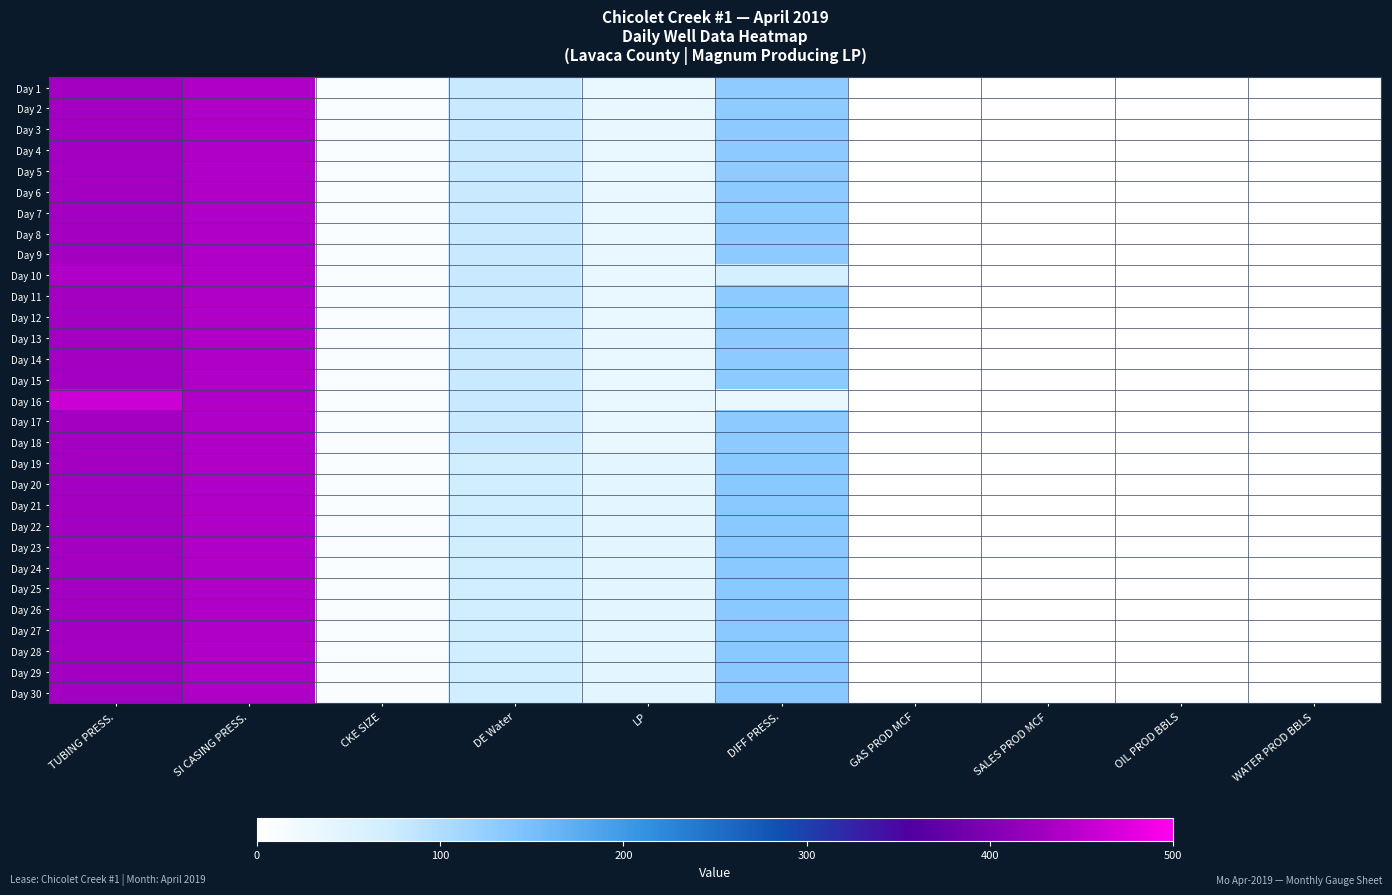

Reading right to left, what are all the values shown in this chart?

Day 1: WATER PROD BBLS=0.0	OIL PROD BBLS=0.0	SALES PROD MCF=0.0	GAS PROD MCF=0.0	DIFF PRESS.=129.0	LP=34.0	DE Water=80.0	CKE SIZE=9.0	SI CASING PRESS.=440.0	TUBING PRESS.=430.0
Day 2: WATER PROD BBLS=1.2	OIL PROD BBLS=0.0	SALES PROD MCF=0.0	GAS PROD MCF=0.0	DIFF PRESS.=129.0	LP=34.0	DE Water=80.0	CKE SIZE=9.0	SI CASING PRESS.=440.0	TUBING PRESS.=430.0
Day 3: WATER PROD BBLS=0.0	OIL PROD BBLS=0.0	SALES PROD MCF=0.0	GAS PROD MCF=0.0	DIFF PRESS.=131.0	LP=35.0	DE Water=80.0	CKE SIZE=9.0	SI CASING PRESS.=440.0	TUBING PRESS.=430.0
Day 4: WATER PROD BBLS=0.0	OIL PROD BBLS=0.0	SALES PROD MCF=0.0	GAS PROD MCF=0.0	DIFF PRESS.=131.0	LP=35.0	DE Water=80.0	CKE SIZE=9.0	SI CASING PRESS.=440.0	TUBING PRESS.=430.0
Day 5: WATER PROD BBLS=0.0	OIL PROD BBLS=0.0	SALES PROD MCF=0.0	GAS PROD MCF=0.0	DIFF PRESS.=129.0	LP=34.0	DE Water=80.0	CKE SIZE=9.0	SI CASING PRESS.=440.0	TUBING PRESS.=430.0
Day 6: WATER PROD BBLS=0.0	OIL PROD BBLS=0.0	SALES PROD MCF=0.0	GAS PROD MCF=0.0	DIFF PRESS.=131.0	LP=35.0	DE Water=80.0	CKE SIZE=9.0	SI CASING PRESS.=440.0	TUBING PRESS.=430.0
Day 7: WATER PROD BBLS=0.0	OIL PROD BBLS=0.0	SALES PROD MCF=0.0	GAS PROD MCF=0.0	DIFF PRESS.=131.0	LP=35.0	DE Water=80.0	CKE SIZE=9.0	SI CASING PRESS.=440.0	TUBING PRESS.=430.0
Day 8: WATER PROD BBLS=0.0	OIL PROD BBLS=0.0	SALES PROD MCF=0.0	GAS PROD MCF=0.0	DIFF PRESS.=131.0	LP=35.0	DE Water=80.0	CKE SIZE=9.0	SI CASING PRESS.=440.0	TUBING PRESS.=430.0
Day 9: WATER PROD BBLS=0.0	OIL PROD BBLS=0.0	SALES PROD MCF=0.0	GAS PROD MCF=0.0	DIFF PRESS.=131.0	LP=35.0	DE Water=80.0	CKE SIZE=9.0	SI CASING PRESS.=440.0	TUBING PRESS.=430.0
Day 10: WATER PROD BBLS=0.0	OIL PROD BBLS=0.0	SALES PROD MCF=0.0	GAS PROD MCF=0.0	DIFF PRESS.=65.0	LP=35.0	DE Water=80.0	CKE SIZE=9.0	SI CASING PRESS.=440.0	TUBING PRESS.=440.0
Day 11: WATER PROD BBLS=1.2	OIL PROD BBLS=0.0	SALES PROD MCF=0.0	GAS PROD MCF=0.0	DIFF PRESS.=131.0	LP=35.0	DE Water=80.0	CKE SIZE=9.0	SI CASING PRESS.=440.0	TUBING PRESS.=430.0
Day 12: WATER PROD BBLS=0.0	OIL PROD BBLS=0.0	SALES PROD MCF=0.0	GAS PROD MCF=0.0	DIFF PRESS.=131.0	LP=35.0	DE Water=80.0	CKE SIZE=9.0	SI CASING PRESS.=440.0	TUBING PRESS.=430.0
Day 13: WATER PROD BBLS=0.0	OIL PROD BBLS=0.0	SALES PROD MCF=0.0	GAS PROD MCF=0.0	DIFF PRESS.=131.0	LP=35.0	DE Water=80.0	CKE SIZE=9.0	SI CASING PRESS.=440.0	TUBING PRESS.=430.0
Day 14: WATER PROD BBLS=0.0	OIL PROD BBLS=0.0	SALES PROD MCF=0.0	GAS PROD MCF=0.0	DIFF PRESS.=131.0	LP=35.0	DE Water=80.0	CKE SIZE=9.0	SI CASING PRESS.=440.0	TUBING PRESS.=430.0
Day 15: WATER PROD BBLS=0.0	OIL PROD BBLS=0.0	SALES PROD MCF=0.0	GAS PROD MCF=0.0	DIFF PRESS.=131.0	LP=35.0	DE Water=80.0	CKE SIZE=9.0	SI CASING PRESS.=440.0	TUBING PRESS.=430.0
Day 16: WATER PROD BBLS=0.0	OIL PROD BBLS=0.0	SALES PROD MCF=0.0	GAS PROD MCF=0.0	DIFF PRESS.=33.0	LP=35.0	DE Water=80.0	CKE SIZE=9.0	SI CASING PRESS.=440.0	TUBING PRESS.=460.0
Day 17: WATER PROD BBLS=1.2	OIL PROD BBLS=0.0	SALES PROD MCF=0.0	GAS PROD MCF=0.0	DIFF PRESS.=131.0	LP=35.0	DE Water=80.0	CKE SIZE=9.0	SI CASING PRESS.=440.0	TUBING PRESS.=430.0
Day 18: WATER PROD BBLS=0.0	OIL PROD BBLS=0.0	SALES PROD MCF=0.0	GAS PROD MCF=0.0	DIFF PRESS.=131.0	LP=35.0	DE Water=80.0	CKE SIZE=9.0	SI CASING PRESS.=440.0	TUBING PRESS.=430.0
Day 19: WATER PROD BBLS=0.0	OIL PROD BBLS=0.0	SALES PROD MCF=0.0	GAS PROD MCF=0.0	DIFF PRESS.=134.0	LP=42.0	DE Water=70.0	CKE SIZE=9.0	SI CASING PRESS.=440.0	TUBING PRESS.=430.0
Day 20: WATER PROD BBLS=0.0	OIL PROD BBLS=0.0	SALES PROD MCF=0.0	GAS PROD MCF=0.0	DIFF PRESS.=134.0	LP=42.0	DE Water=70.0	CKE SIZE=9.0	SI CASING PRESS.=440.0	TUBING PRESS.=430.0
Day 21: WATER PROD BBLS=0.0	OIL PROD BBLS=0.0	SALES PROD MCF=0.0	GAS PROD MCF=0.0	DIFF PRESS.=134.0	LP=42.0	DE Water=70.0	CKE SIZE=9.0	SI CASING PRESS.=440.0	TUBING PRESS.=430.0
Day 22: WATER PROD BBLS=0.0	OIL PROD BBLS=0.0	SALES PROD MCF=0.0	GAS PROD MCF=0.0	DIFF PRESS.=134.0	LP=42.0	DE Water=70.0	CKE SIZE=9.0	SI CASING PRESS.=440.0	TUBING PRESS.=430.0
Day 23: WATER PROD BBLS=0.0	OIL PROD BBLS=0.0	SALES PROD MCF=0.0	GAS PROD MCF=0.0	DIFF PRESS.=134.0	LP=42.0	DE Water=70.0	CKE SIZE=9.0	SI CASING PRESS.=440.0	TUBING PRESS.=430.0
Day 24: WATER PROD BBLS=1.2	OIL PROD BBLS=0.0	SALES PROD MCF=0.0	GAS PROD MCF=0.0	DIFF PRESS.=134.0	LP=42.0	DE Water=70.0	CKE SIZE=9.0	SI CASING PRESS.=440.0	TUBING PRESS.=430.0
Day 25: WATER PROD BBLS=0.0	OIL PROD BBLS=0.0	SALES PROD MCF=0.0	GAS PROD MCF=0.0	DIFF PRESS.=134.0	LP=42.0	DE Water=70.0	CKE SIZE=9.0	SI CASING PRESS.=440.0	TUBING PRESS.=430.0
Day 26: WATER PROD BBLS=0.0	OIL PROD BBLS=0.0	SALES PROD MCF=0.0	GAS PROD MCF=0.0	DIFF PRESS.=134.0	LP=42.0	DE Water=70.0	CKE SIZE=9.0	SI CASING PRESS.=440.0	TUBING PRESS.=430.0
Day 27: WATER PROD BBLS=0.0	OIL PROD BBLS=0.0	SALES PROD MCF=0.0	GAS PROD MCF=0.0	DIFF PRESS.=134.0	LP=42.0	DE Water=70.0	CKE SIZE=9.0	SI CASING PRESS.=440.0	TUBING PRESS.=430.0
Day 28: WATER PROD BBLS=0.0	OIL PROD BBLS=0.0	SALES PROD MCF=0.0	GAS PROD MCF=0.0	DIFF PRESS.=134.0	LP=42.0	DE Water=70.0	CKE SIZE=9.0	SI CASING PRESS.=440.0	TUBING PRESS.=430.0
Day 29: WATER PROD BBLS=0.0	OIL PROD BBLS=0.0	SALES PROD MCF=0.0	GAS PROD MCF=0.0	DIFF PRESS.=134.0	LP=42.0	DE Water=70.0	CKE SIZE=9.0	SI CASING PRESS.=440.0	TUBING PRESS.=430.0
Day 30: WATER PROD BBLS=0.0	OIL PROD BBLS=0.0	SALES PROD MCF=0.0	GAS PROD MCF=0.0	DIFF PRESS.=134.0	LP=42.0	DE Water=70.0	CKE SIZE=9.0	SI CASING PRESS.=440.0	TUBING PRESS.=430.0